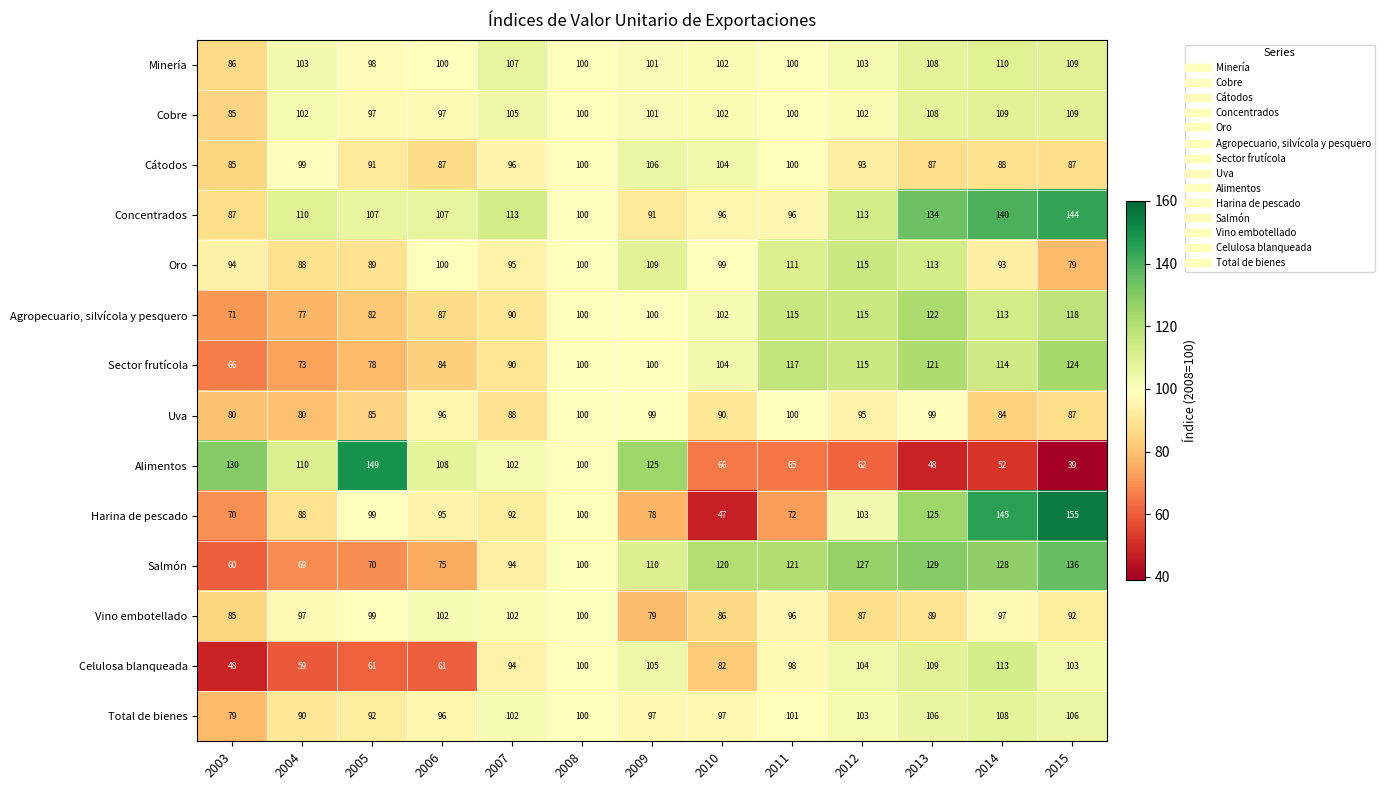

What is the highest value of the Cátodos series?

106